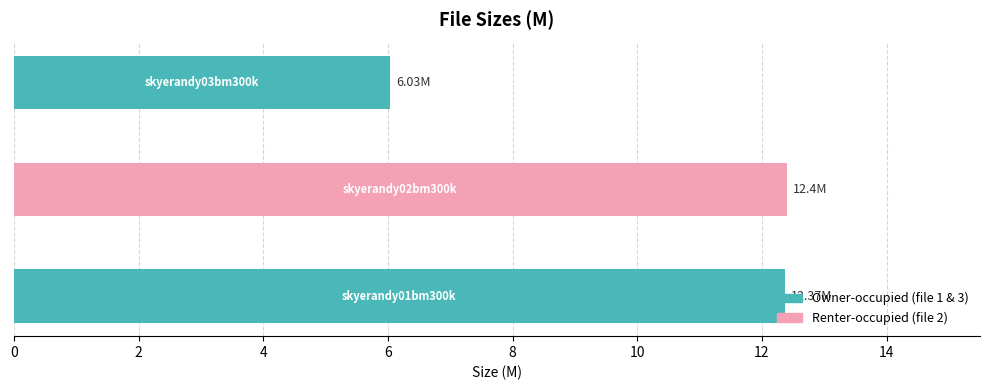

What is the maximum value shown in the chart?

12.4